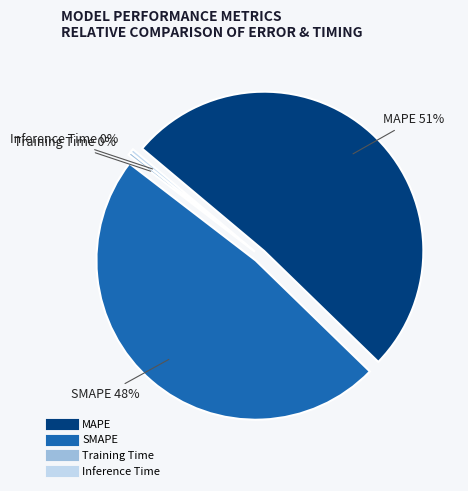

Rank the categories by value from lowest to highest.

Training Time, Inference Time, SMAPE, MAPE